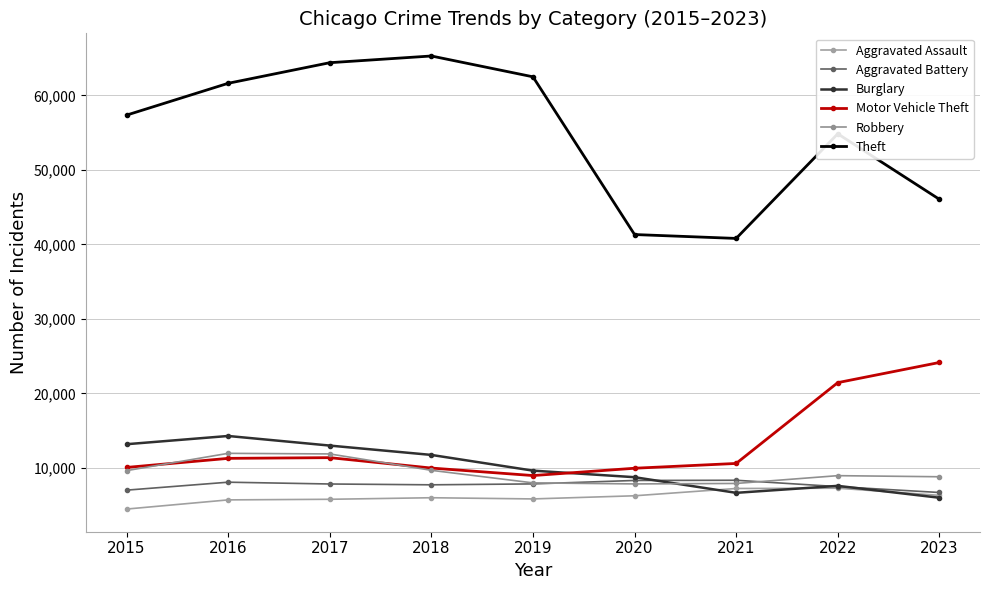

True or false: Robbery and Theft cross at least once.

False